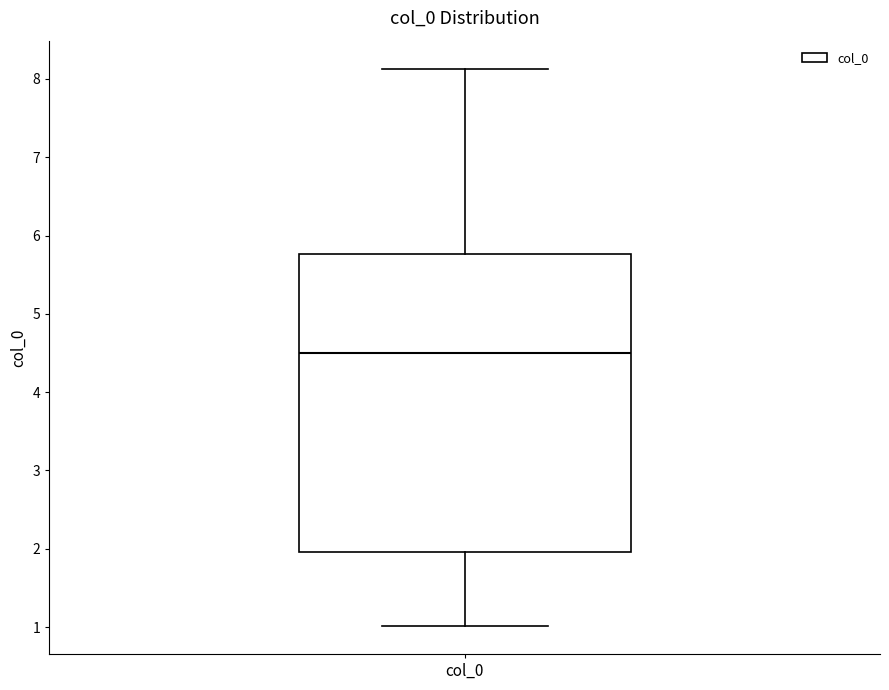

Where is the upper edge of the box for col_0 on the y-axis? The values are not printed on the chart, so give them approximately, as read against the axis.

5.8